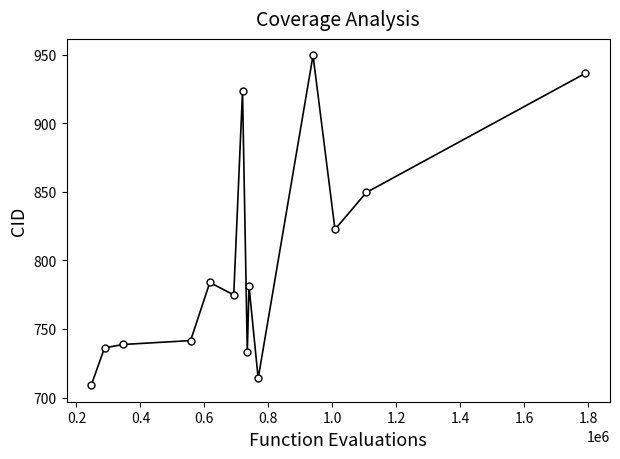

What is the sum of all values?

11193.0